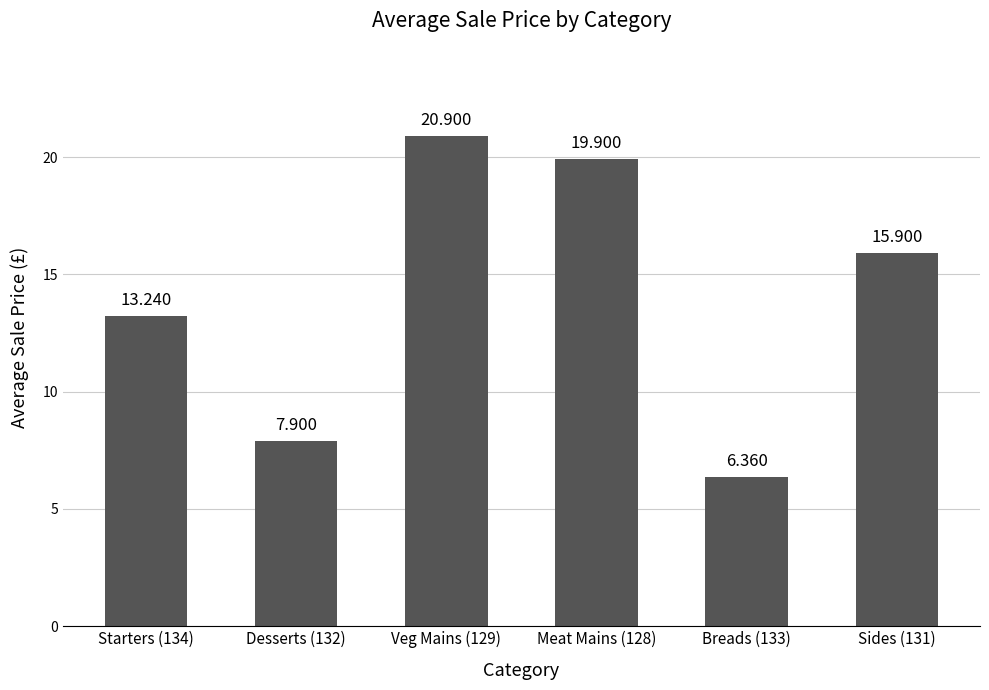

What is the maximum value shown in the chart?

20.9